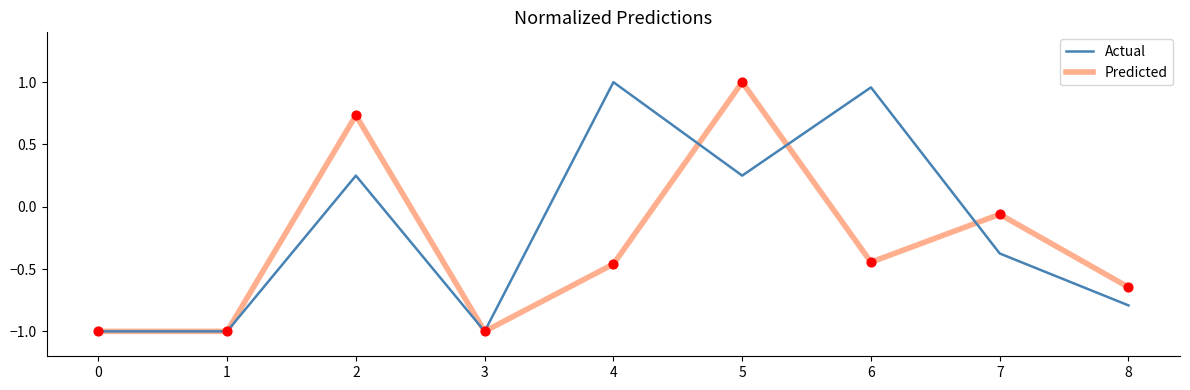

Rank the series by their average value, from lowest to highest.

Predicted, Actual